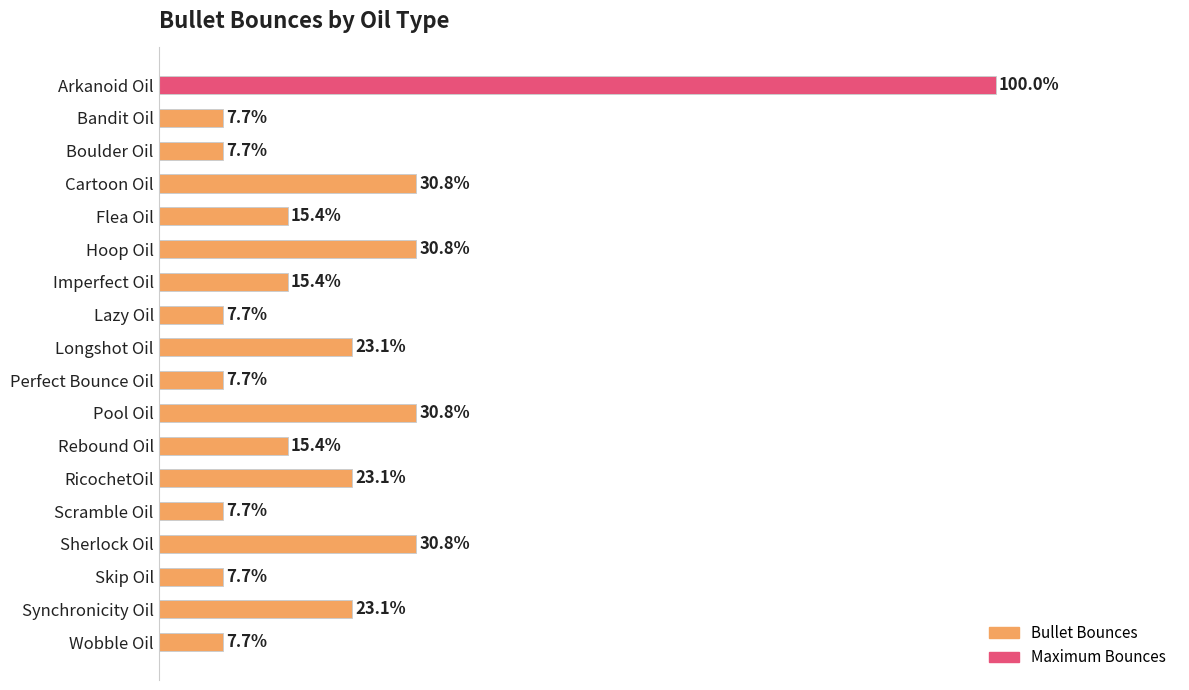

Does the chart contain any negative values?

No